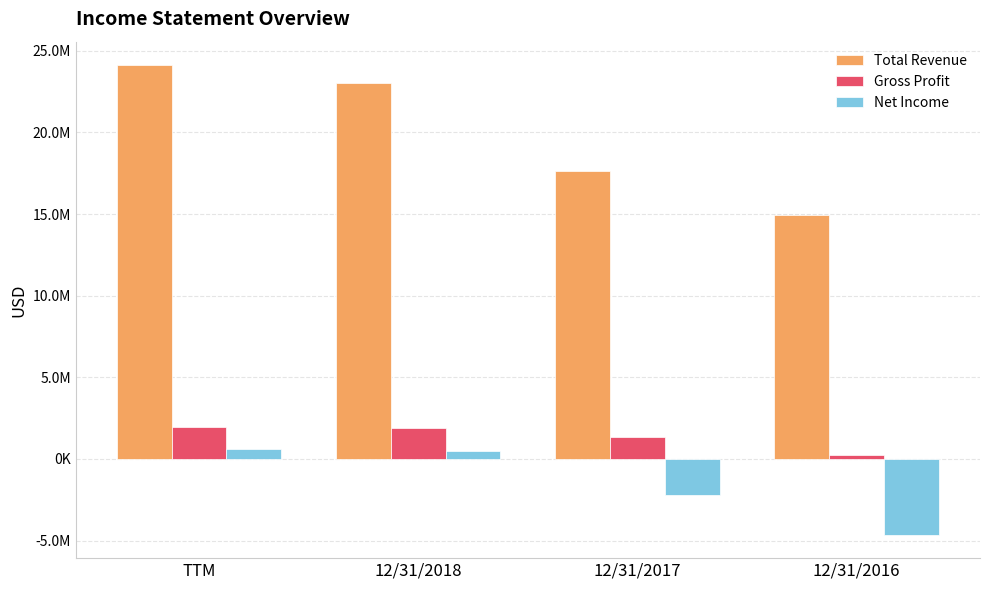

Which series has the largest total across all categories?

Total Revenue